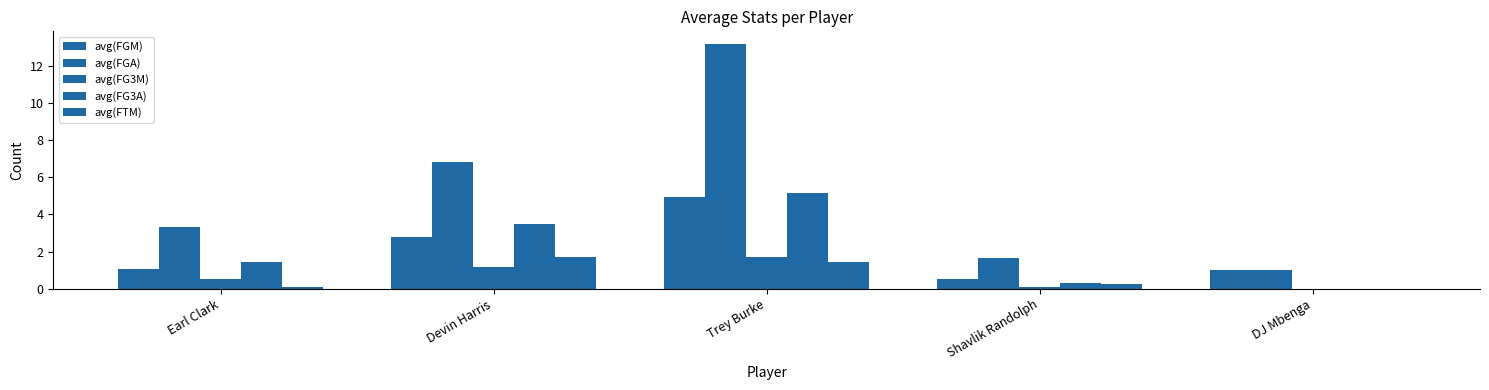

Is it true that avg(FTM) equals 0.0 at DJ Mbenga?

True